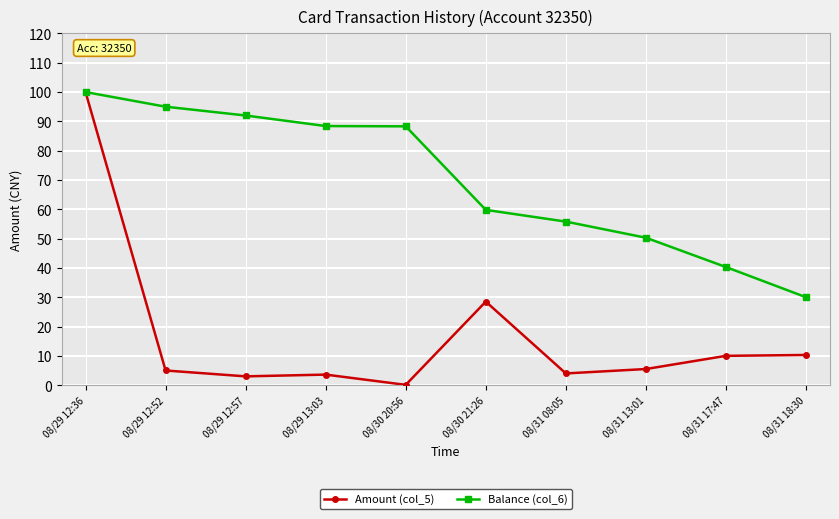

Is it true that Amount (col_5) equals 4.0 at 08/31 08:05?

True